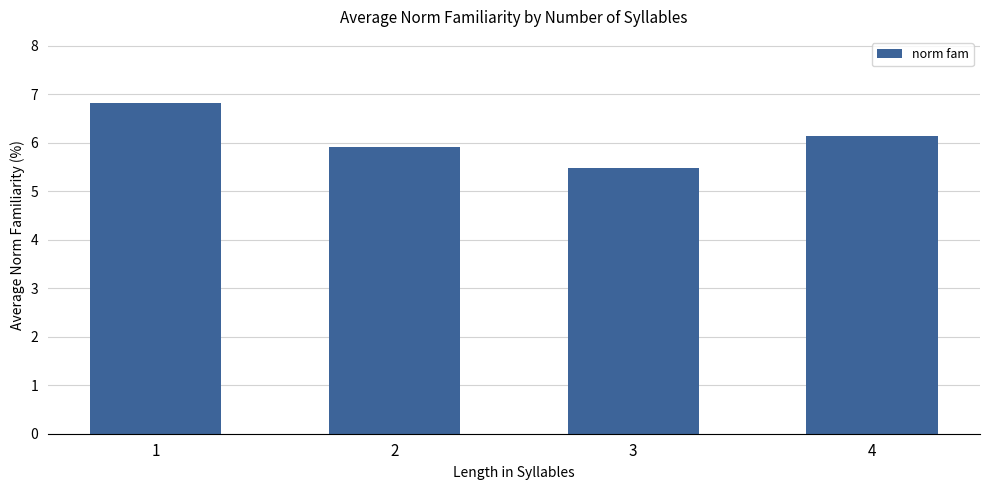

Between 2 and 1, which is larger?

1